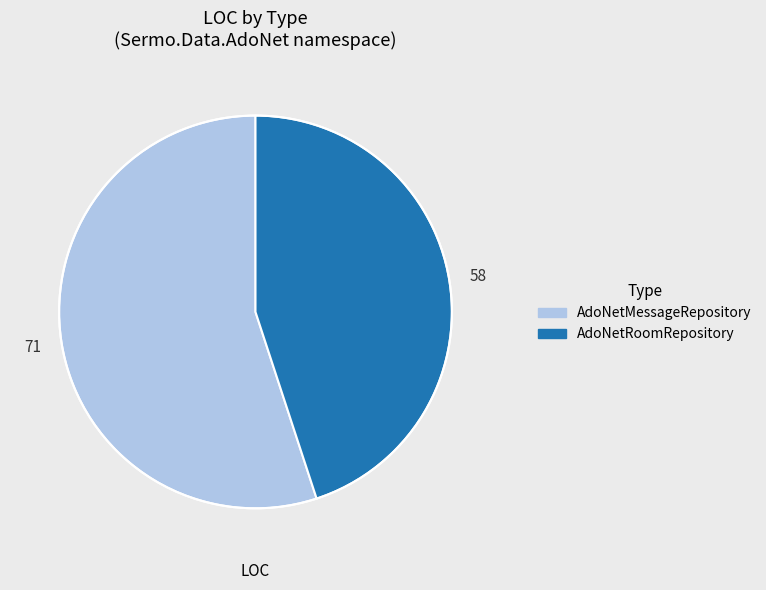

Approximately how many times larger is the value at AdoNetRoomRepository compared to AdoNetMessageRepository?

0.8